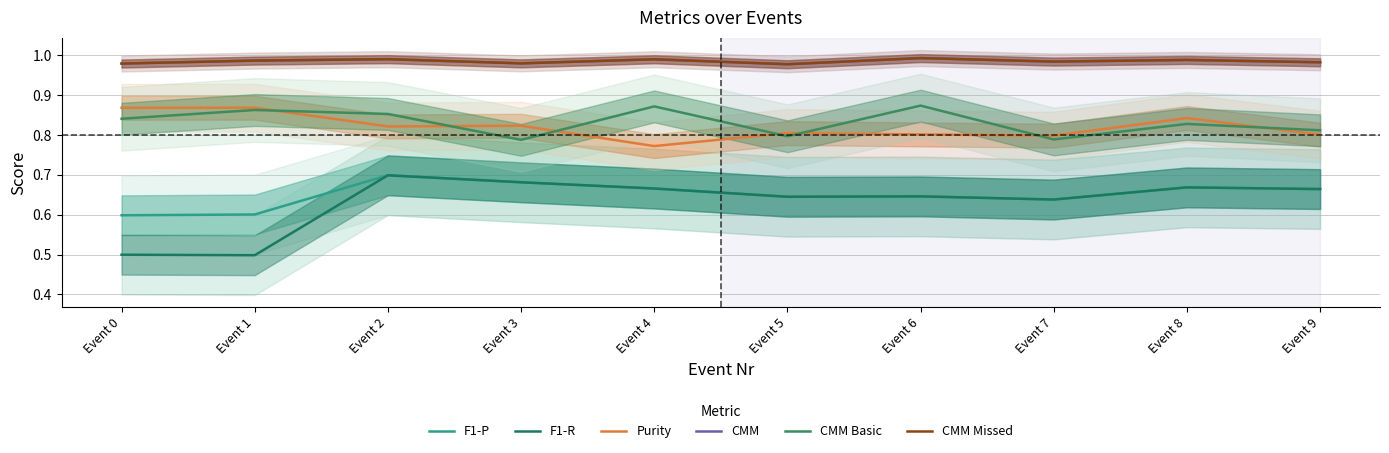

What is the sum of all CMM Missed values?

9.9